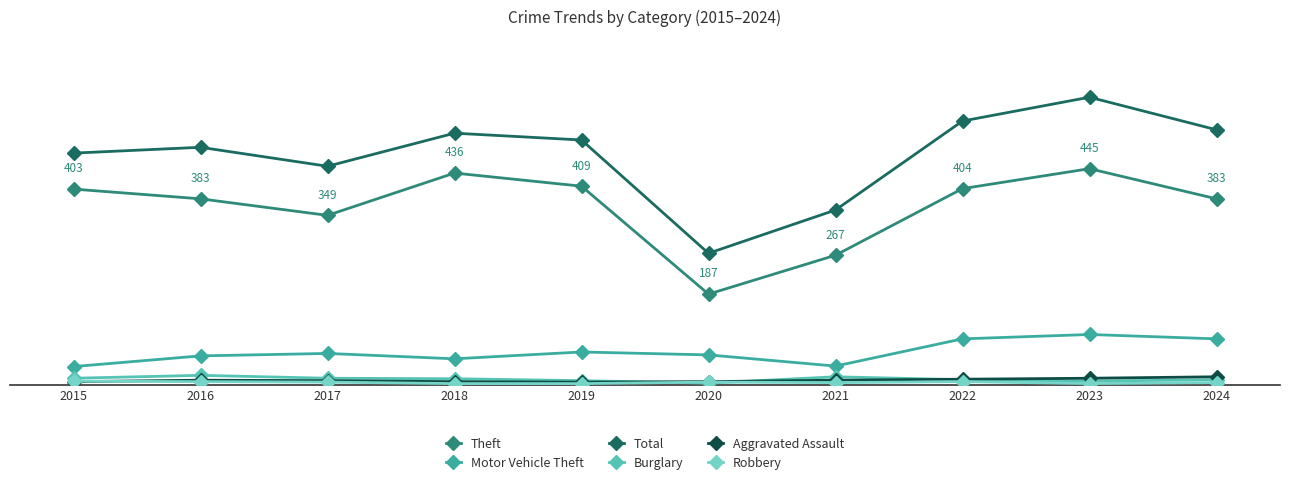

Does the chart have visible grid lines?

No